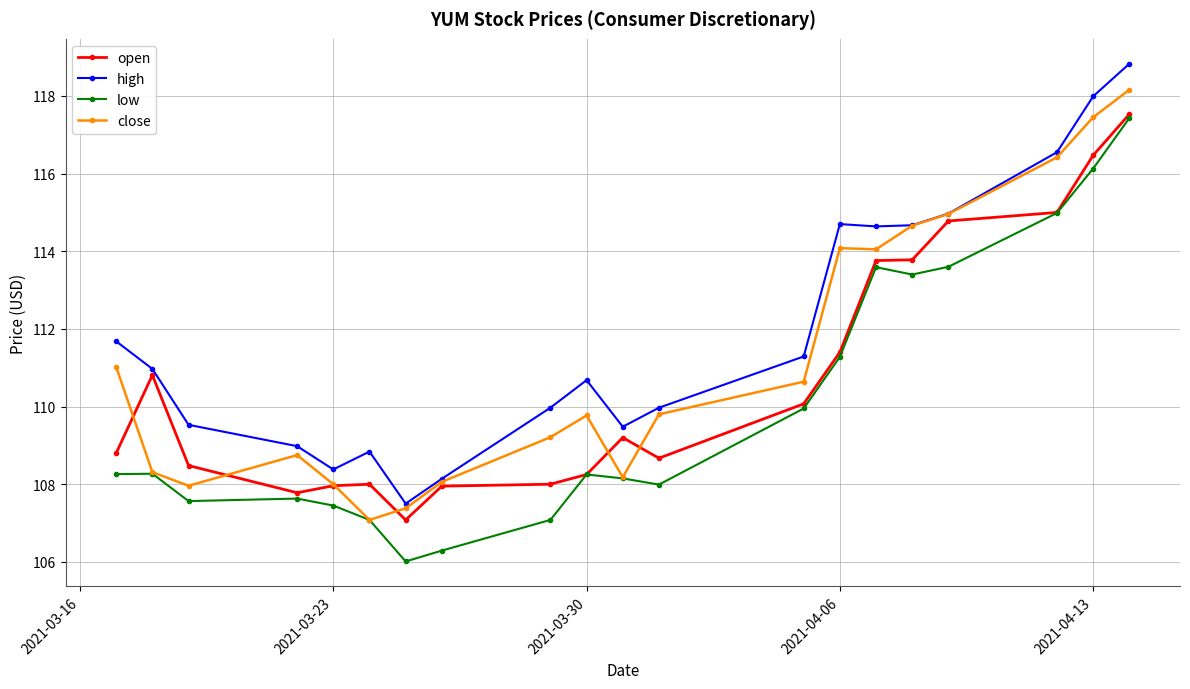

What is the highest value of the low series?

117.4